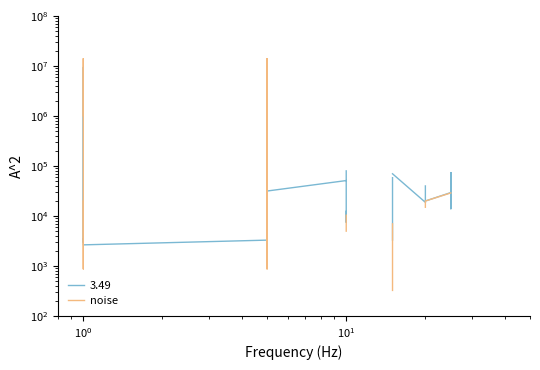

True or false: the data shows 26174.2 at 29.

False